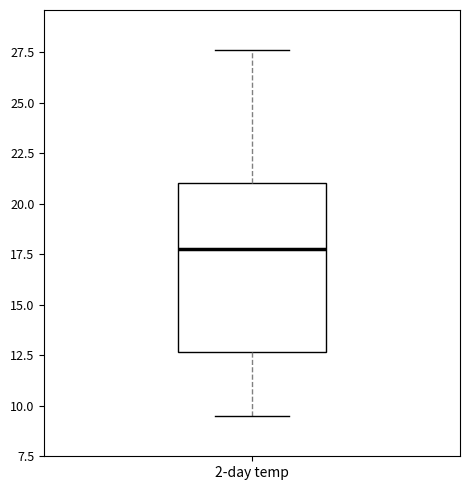

Read this box plot against the y-axis: the position of the median line, the range covered by the box, and the ends of both whiskers. The values are not printed on the chart, so give them approximately, as read against the axis.

median 18.0, box 12.5 to 21.0, whiskers 9.5 to 27.5